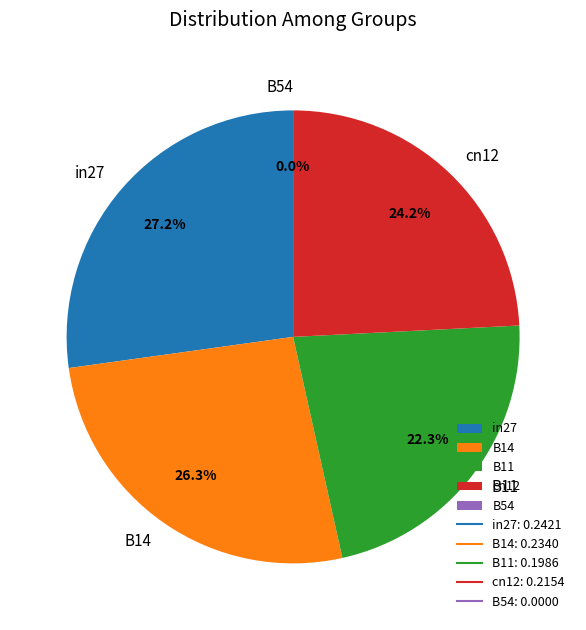

To the nearest percent, what is the combined percentage of B54 and B14?

26%